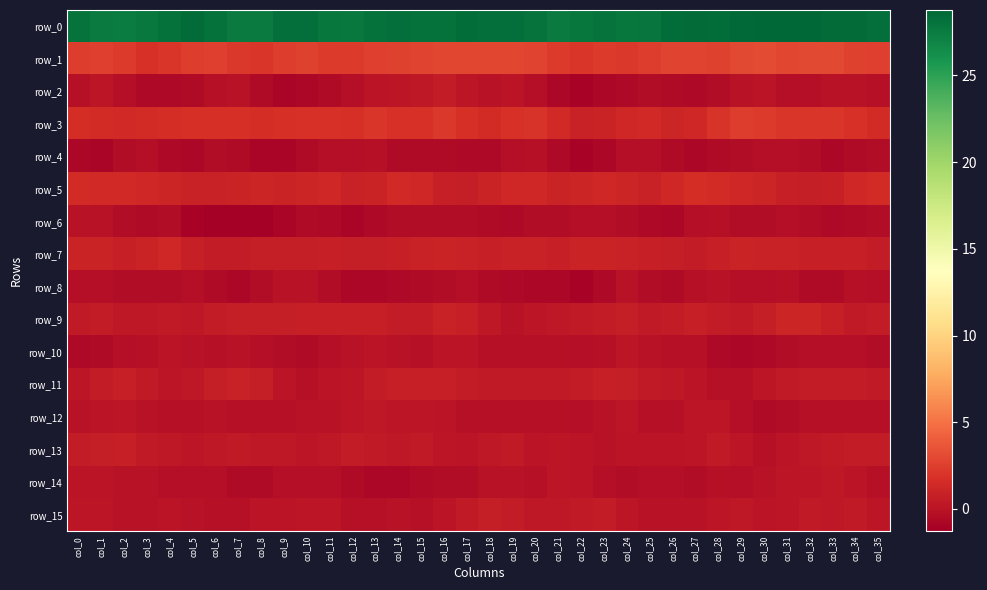

Reading right to left, transcribe all the data shown in this chart.

row_0: col_35=28.2	col_34=28.4	col_33=28.5	col_32=28.7	col_31=28.8	col_30=28.8	col_29=28.6	col_28=28.4	col_27=28.5	col_26=28.4	col_25=27.9	col_24=27.8	col_23=28.0	col_22=27.8	col_21=27.6	col_20=28.0	col_19=28.3	col_18=28.2	col_17=28.3	col_16=28.1	col_15=28.1	col_14=28.2	col_13=28.2	col_12=27.7	col_11=27.8	col_10=28.3	col_9=28.2	col_8=27.6	col_7=27.5	col_6=28.1	col_5=28.5	col_4=28.2	col_3=27.7	col_2=27.4	col_1=27.6	col_0=28.0
row_1: col_35=2.5	col_34=2.7	col_33=3.0	col_32=3.1	col_31=2.9	col_30=3.1	col_29=3.0	col_28=2.6	col_27=2.8	col_26=2.8	col_25=2.4	col_24=2.1	col_23=2.3	col_22=2.1	col_21=2.3	col_20=2.7	col_19=2.9	col_18=2.9	col_17=2.9	col_16=2.9	col_15=2.8	col_14=2.7	col_13=2.6	col_12=2.3	col_11=2.3	col_10=2.7	col_9=2.4	col_8=2.0	col_7=2.2	col_6=2.5	col_5=2.4	col_4=2.0	col_3=1.8	col_2=2.3	col_1=2.5	col_0=2.4
row_2: col_35=-0.1	col_34=-0.0	col_33=-0.0	col_32=-0.2	col_31=-0.3	col_30=0.0	col_29=-0.1	col_28=-0.4	col_27=-0.6	col_26=-0.5	col_25=-0.4	col_24=-0.7	col_23=-0.8	col_22=-1.0	col_21=-0.8	col_20=-0.2	col_19=0.0	col_18=-0.1	col_17=0.2	col_16=0.5	col_15=0.3	col_14=0.2	col_13=0.1	col_12=-0.3	col_11=-0.6	col_10=-0.7	col_9=-0.9	col_8=-0.5	col_7=-0.1	col_6=-0.1	col_5=-0.5	col_4=-0.7	col_3=-0.6	col_2=-0.3	col_1=0.2	col_0=-0.2
row_3: col_35=1.5	col_34=1.9	col_33=2.0	col_32=2.0	col_31=2.1	col_30=2.3	col_29=2.4	col_28=1.9	col_27=1.2	col_26=1.1	col_25=1.4	col_24=1.3	col_23=1.0	col_22=0.9	col_21=1.4	col_20=2.0	col_19=1.8	col_18=1.4	col_17=1.8	col_16=2.1	col_15=1.8	col_14=1.9	col_13=2.1	col_12=1.8	col_11=1.8	col_10=1.9	col_9=1.7	col_8=1.7	col_7=1.7	col_6=1.7	col_5=1.7	col_4=1.6	col_3=1.4	col_2=1.4	col_1=1.5	col_0=1.5
row_4: col_35=-0.4	col_34=-0.5	col_33=-0.8	col_32=-0.4	col_31=-0.3	col_30=-0.3	col_29=-0.4	col_28=-0.6	col_27=-0.7	col_26=-0.6	col_25=-0.3	col_24=-0.3	col_23=-0.7	col_22=-1.0	col_21=-0.6	col_20=-0.2	col_19=-0.2	col_18=-0.6	col_17=-0.6	col_16=-0.5	col_15=-0.6	col_14=-0.5	col_13=-0.2	col_12=-0.3	col_11=-0.3	col_10=-0.6	col_9=-0.9	col_8=-0.8	col_7=-0.5	col_6=-0.4	col_5=-0.7	col_4=-0.6	col_3=-0.3	col_2=-0.4	col_1=-0.9	col_0=-0.7
row_5: col_35=1.5	col_34=1.3	col_33=0.8	col_32=0.7	col_31=0.8	col_30=1.1	col_29=1.3	col_28=1.4	col_27=1.6	col_26=1.2	col_25=0.9	col_24=1.2	col_23=1.3	col_22=1.1	col_21=1.1	col_20=1.3	col_19=1.2	col_18=1.0	col_17=0.7	col_16=0.7	col_15=1.3	col_14=1.3	col_13=1.0	col_12=0.9	col_11=1.3	col_10=1.2	col_9=1.0	col_8=1.1	col_7=1.1	col_6=0.9	col_5=0.9	col_4=1.2	col_3=1.2	col_2=1.3	col_1=1.4	col_0=1.5
row_6: col_35=-0.4	col_34=-0.6	col_33=-0.7	col_32=-0.4	col_31=-0.3	col_30=-0.4	col_29=-0.4	col_28=-0.2	col_27=-0.3	col_26=-0.7	col_25=-0.6	col_24=-0.4	col_23=-0.3	col_22=-0.3	col_21=-0.4	col_20=-0.4	col_19=-0.7	col_18=-0.5	col_17=-0.3	col_16=-0.4	col_15=-0.4	col_14=-0.4	col_13=-0.6	col_12=-0.9	col_11=-0.7	col_10=-0.5	col_9=-0.9	col_8=-1.2	col_7=-1.2	col_6=-1.3	col_5=-0.9	col_4=-0.5	col_3=-0.5	col_2=-0.4	col_1=-0.0	col_0=-0.1
row_7: col_35=0.5	col_34=0.8	col_33=0.8	col_32=0.8	col_31=0.9	col_30=0.9	col_29=1.0	col_28=0.8	col_27=0.6	col_26=0.7	col_25=0.7	col_24=0.8	col_23=1.0	col_22=1.0	col_21=0.8	col_20=0.9	col_19=0.9	col_18=0.8	col_17=0.9	col_16=1.0	col_15=0.9	col_14=0.8	col_13=0.7	col_12=0.7	col_11=0.8	col_10=0.7	col_9=0.6	col_8=0.7	col_7=0.5	col_6=0.5	col_5=0.7	col_4=1.2	col_3=1.0	col_2=0.7	col_1=1.0	col_0=1.1
row_8: col_35=-0.2	col_34=-0.2	col_33=-0.5	col_32=-0.5	col_31=-0.2	col_30=-0.3	col_29=-0.3	col_28=-0.1	col_27=-0.1	col_26=-0.5	col_25=-0.4	col_24=-0.1	col_23=-0.6	col_22=-1.0	col_21=-0.8	col_20=-0.7	col_19=-0.7	col_18=-0.5	col_17=-0.3	col_16=-0.4	col_15=-0.6	col_14=-0.6	col_13=-0.7	col_12=-0.7	col_11=-0.3	col_10=-0.1	col_9=-0.1	col_8=-0.4	col_7=-0.7	col_6=-0.5	col_5=-0.3	col_4=-0.4	col_3=-0.4	col_2=-0.4	col_1=-0.3	col_0=-0.3
row_9: col_35=0.6	col_34=0.5	col_33=0.8	col_32=1.1	col_31=1.1	col_30=0.7	col_29=0.4	col_28=0.5	col_27=0.8	col_26=0.5	col_25=0.4	col_24=0.6	col_23=0.5	col_22=0.4	col_21=0.3	col_20=0.1	col_19=0.0	col_18=0.3	col_17=0.8	col_16=0.9	col_15=0.6	col_14=0.6	col_13=0.7	col_12=0.8	col_11=0.8	col_10=0.8	col_9=0.7	col_8=0.7	col_7=0.7	col_6=0.5	col_5=0.3	col_4=0.5	col_3=0.4	col_2=0.4	col_1=0.5	col_0=0.5
row_10: col_35=-0.4	col_34=-0.3	col_33=-0.3	col_32=-0.3	col_31=-0.4	col_30=-0.6	col_29=-0.8	col_28=-0.6	col_27=-0.2	col_26=-0.2	col_25=-0.1	col_24=0.2	col_23=-0.2	col_22=-0.3	col_21=-0.2	col_20=-0.2	col_19=-0.2	col_18=-0.1	col_17=0.0	col_16=0.1	col_15=-0.1	col_14=-0.1	col_13=0.0	col_12=-0.1	col_11=-0.3	col_10=-0.5	col_9=-0.4	col_8=-0.2	col_7=-0.0	col_6=-0.2	col_5=-0.0	col_4=0.1	col_3=-0.2	col_2=-0.3	col_1=-0.5	col_0=-0.6
row_11: col_35=0.4	col_34=0.6	col_33=0.6	col_32=0.6	col_31=0.4	col_30=0.1	col_29=-0.2	col_28=-0.1	col_27=0.0	col_26=0.3	col_25=0.5	col_24=0.7	col_23=0.7	col_22=0.5	col_21=0.4	col_20=0.4	col_19=0.5	col_18=0.4	col_17=0.6	col_16=0.8	col_15=0.8	col_14=0.7	col_13=0.5	col_12=0.2	col_11=0.0	col_10=-0.1	col_9=0.0	col_8=0.6	col_7=0.9	col_6=0.6	col_5=0.4	col_4=0.2	col_3=0.4	col_2=0.8	col_1=0.5	col_0=0.1
row_12: col_35=-0.2	col_34=-0.1	col_33=-0.2	col_32=-0.1	col_31=-0.4	col_30=-0.6	col_29=-0.2	col_28=0.1	col_27=0.2	col_26=-0.1	col_25=-0.1	col_24=0.2	col_23=-0.0	col_22=-0.3	col_21=-0.2	col_20=-0.1	col_19=-0.2	col_18=-0.2	col_17=-0.2	col_16=0.0	col_15=0.2	col_14=0.1	col_13=0.3	col_12=0.2	col_11=0.0	col_10=-0.1	col_9=-0.2	col_8=-0.2	col_7=-0.2	col_6=-0.1	col_5=-0.1	col_4=-0.2	col_3=-0.0	col_2=0.2	col_1=0.1	col_0=-0.0
row_13: col_35=0.5	col_34=0.5	col_33=0.4	col_32=0.3	col_31=0.1	col_30=-0.2	col_29=0.2	col_28=0.5	col_27=0.2	col_26=0.1	col_25=0.0	col_24=0.1	col_23=-0.0	col_22=0.1	col_21=0.1	col_20=0.1	col_19=0.4	col_18=0.3	col_17=0.0	col_16=0.2	col_15=0.4	col_14=0.3	col_13=0.4	col_12=0.5	col_11=0.3	col_10=0.2	col_9=0.3	col_8=0.3	col_7=0.4	col_6=0.3	col_5=0.2	col_4=0.3	col_3=0.4	col_2=0.7	col_1=0.7	col_0=0.5
row_14: col_35=-0.2	col_34=0.0	col_33=0.3	col_32=0.2	col_31=0.1	col_30=-0.1	col_29=-0.2	col_28=-0.2	col_27=-0.4	col_26=-0.3	col_25=-0.2	col_24=-0.4	col_23=-0.3	col_22=0.1	col_21=0.2	col_20=-0.2	col_19=-0.1	col_18=-0.1	col_17=-0.3	col_16=-0.4	col_15=-0.5	col_14=-0.7	col_13=-0.7	col_12=-0.5	col_11=-0.3	col_10=-0.3	col_9=-0.3	col_8=-0.5	col_7=-0.5	col_6=-0.3	col_5=-0.3	col_4=-0.2	col_3=-0.1	col_2=-0.0	col_1=0.0	col_0=0.1
row_15: col_35=0.2	col_34=0.4	col_33=0.3	col_32=0.4	col_31=0.2	col_30=0.1	col_29=0.3	col_28=0.2	col_27=0.0	col_26=-0.1	col_25=-0.0	col_24=0.2	col_23=0.5	col_22=0.5	col_21=0.4	col_20=0.4	col_19=0.6	col_18=0.6	col_17=0.4	col_16=0.1	col_15=-0.1	col_14=-0.0	col_13=-0.1	col_12=-0.1	col_11=0.2	col_10=0.2	col_9=0.1	col_8=0.0	col_7=-0.1	col_6=-0.1	col_5=-0.0	col_4=0.0	col_3=-0.0	col_2=-0.1	col_1=0.1	col_0=0.2